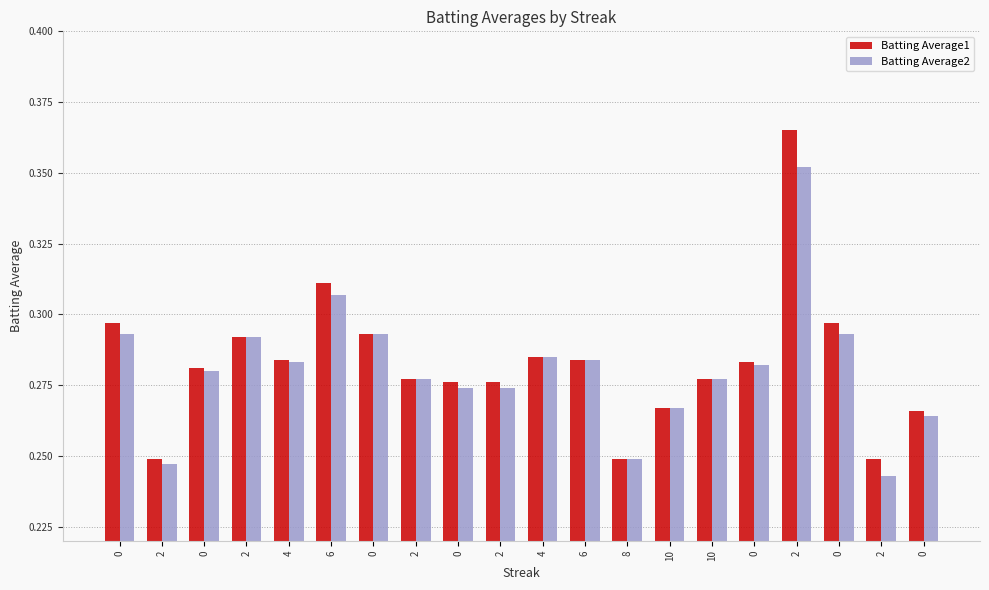

List the labels in order of Batting Average2 value, smallest first.

2, 2, 8, 0, 10, 0, 2, 2, 10, 0, 0, 4, 6, 4, 2, 0, 0, 0, 6, 2